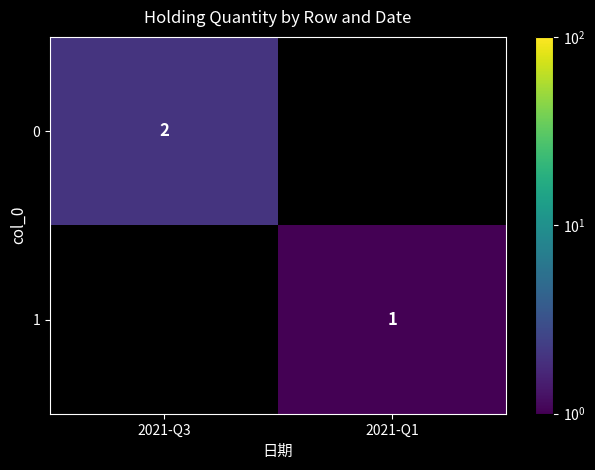

The 0 series shows 1 at 2021-Q3. True or false?

False